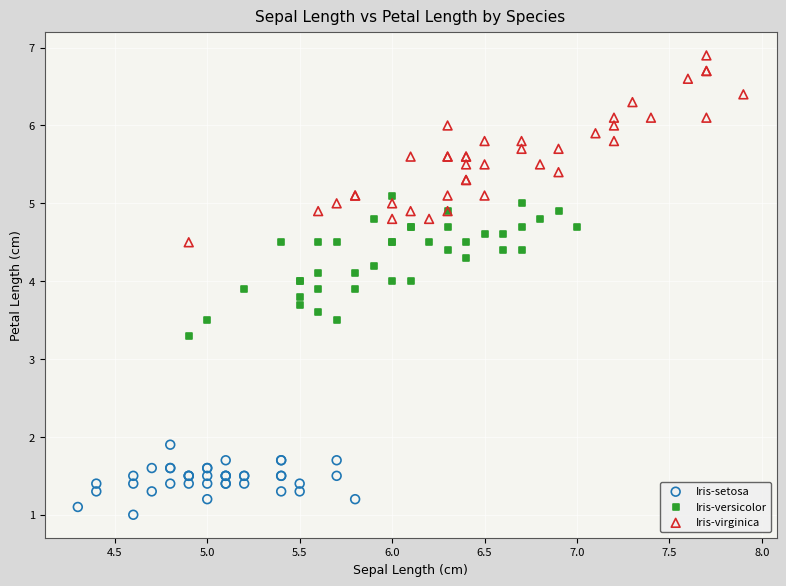

Which series has the largest Y range (max minus min)?

Iris-virginica